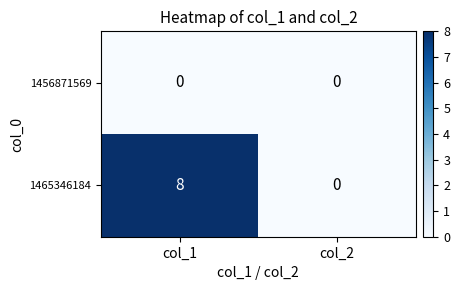

True or false: 1456871569 has a value of 0 at col_1.

True